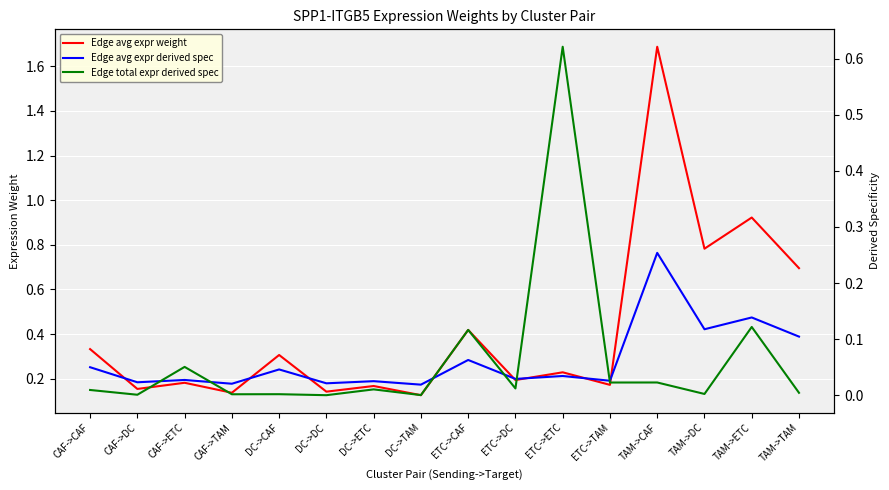

At which category does Edge total expr derived spec reach its first local peak?

CAF->ETC